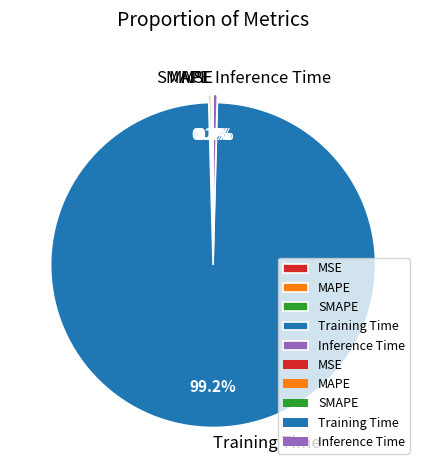

Combined, do Inference Time and Training Time account for over 50%?

Yes